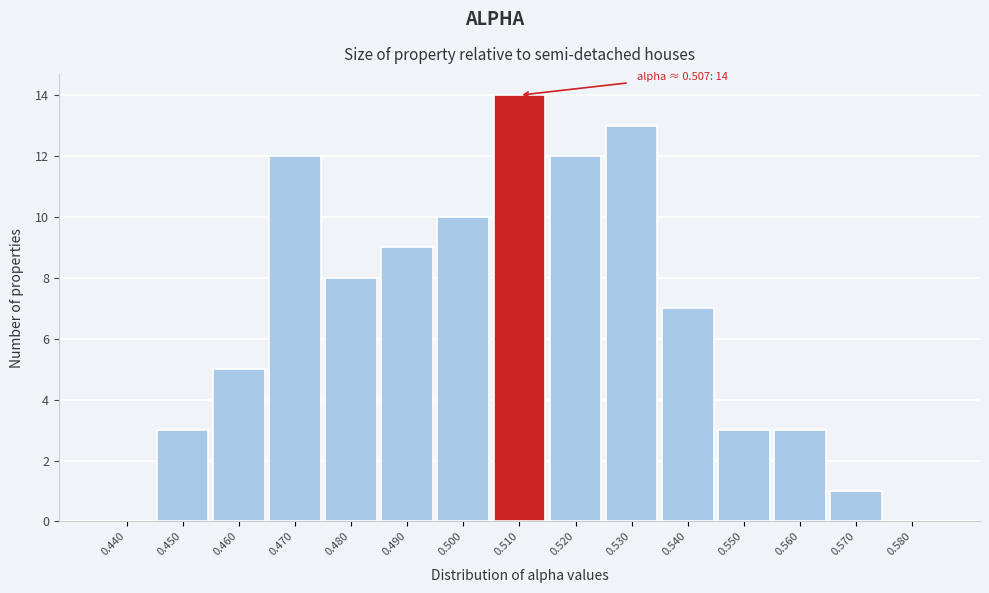

Which range on the x-axis has the tallest bar?

0.505 to 0.515